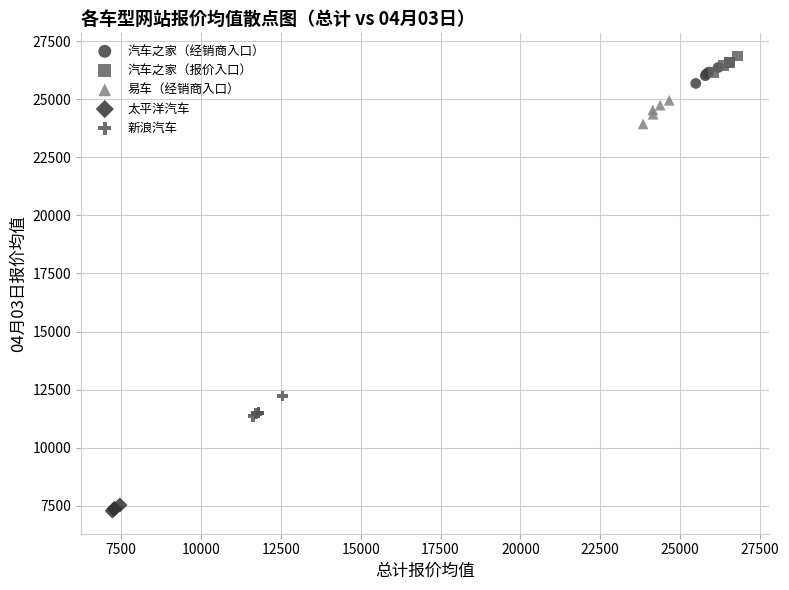

Which series reaches the minimum Y coordinate?

太平洋汽车